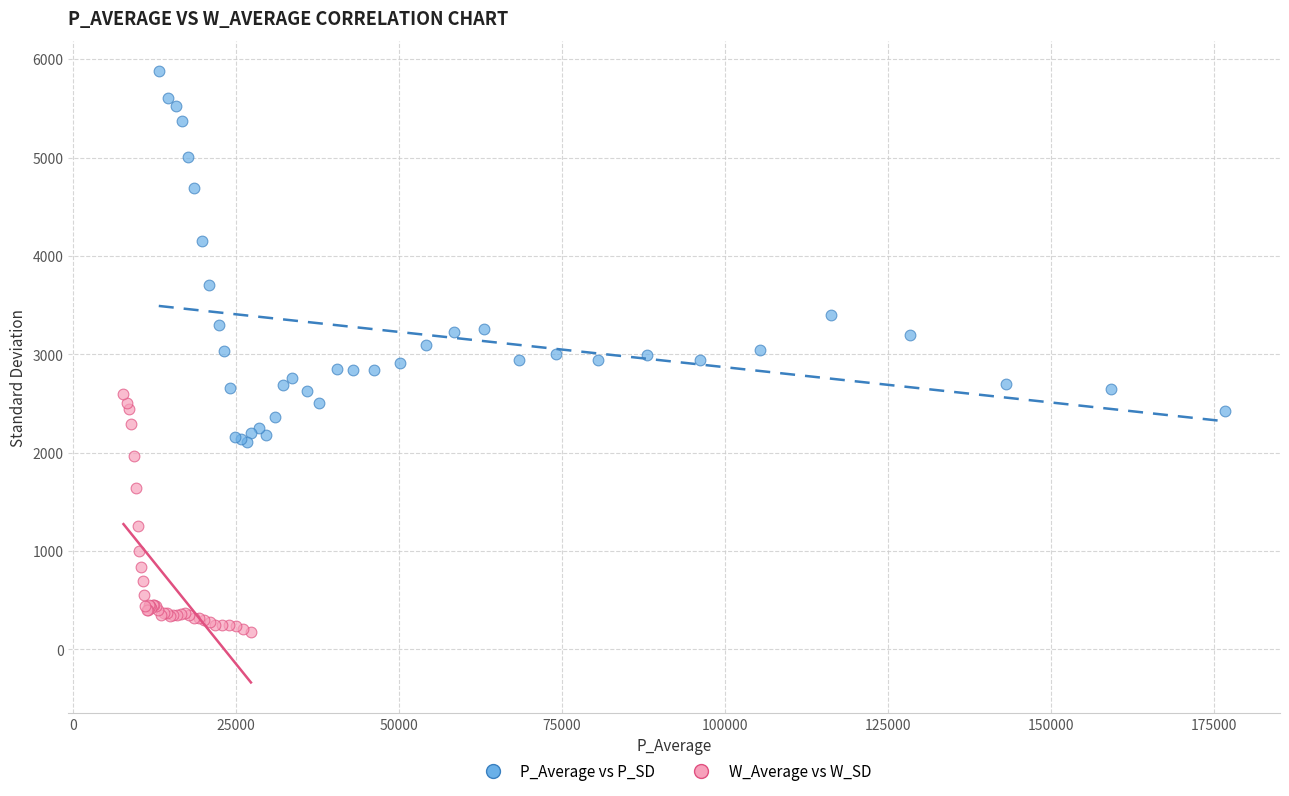

What are all the series names shown in the legend?

P_Average vs P_SD, W_Average vs W_SD